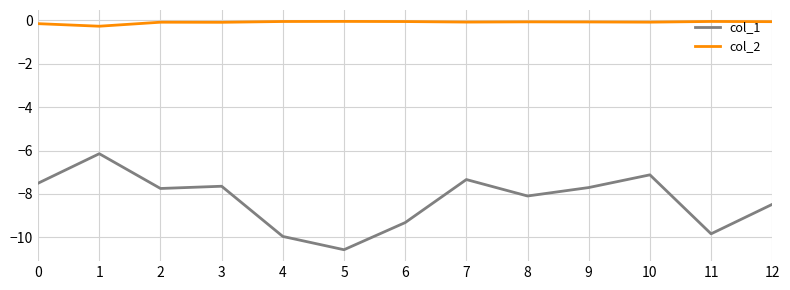

What is the minimum value shown in the chart?

-10.6